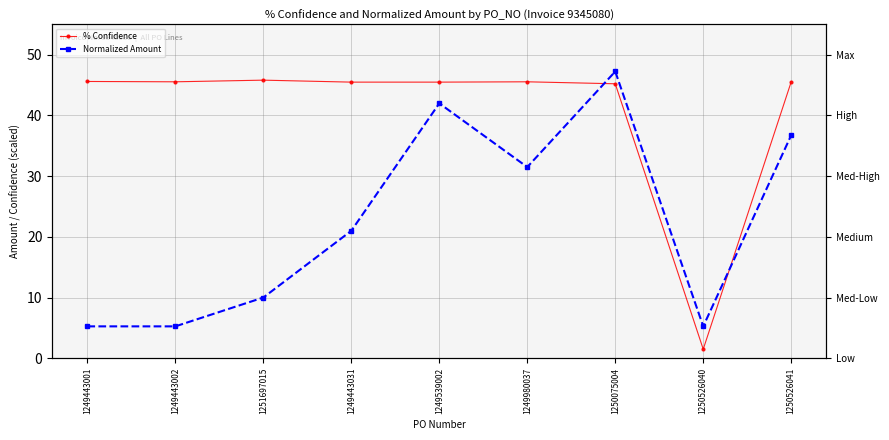

Reading left to right, transcribe all the data shown in this chart.

% Confidence: 45.6	45.6	45.8	45.5	45.5	45.6	45.2	1.5	45.6
Normalized Amount: 5.2	5.2	10.0	21.0	42.0	31.5	47.2	5.2	36.8